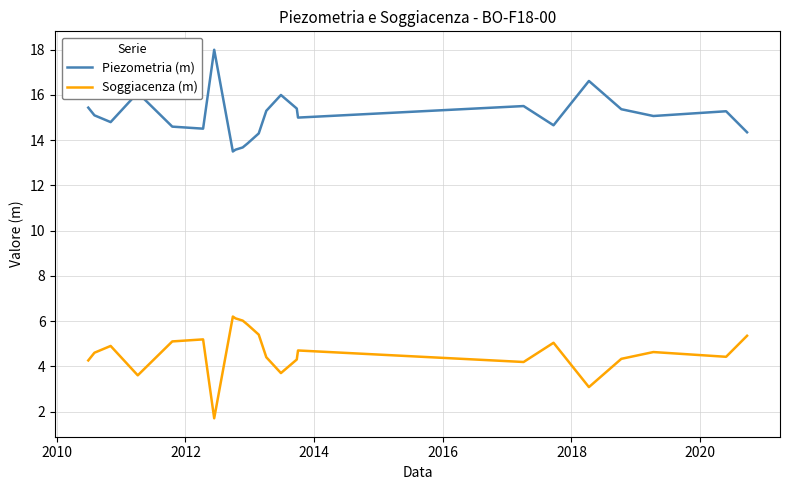

Rank the series by their maximum value, from highest to lowest.

Piezometria (m), Soggiacenza (m)